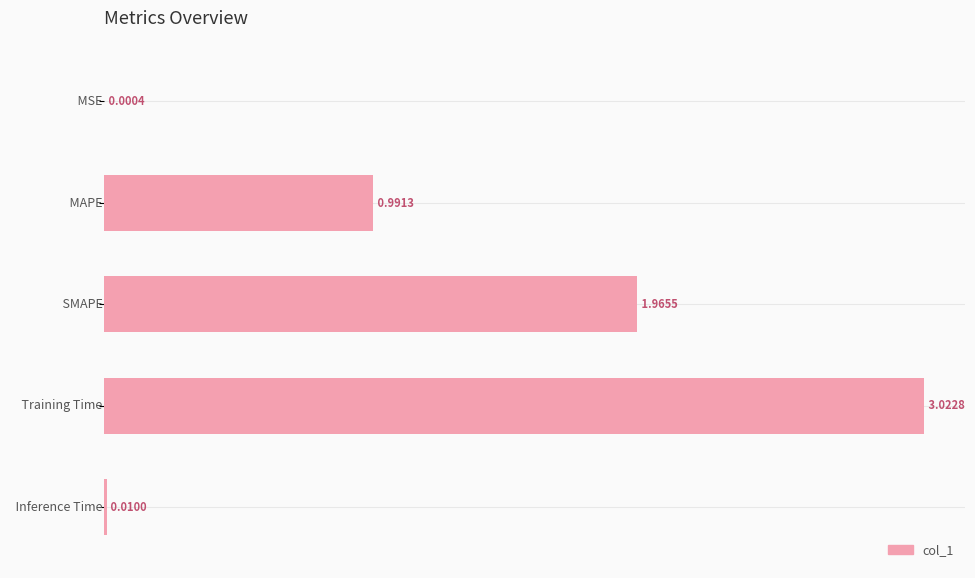

What is the sum of all values?

6.0